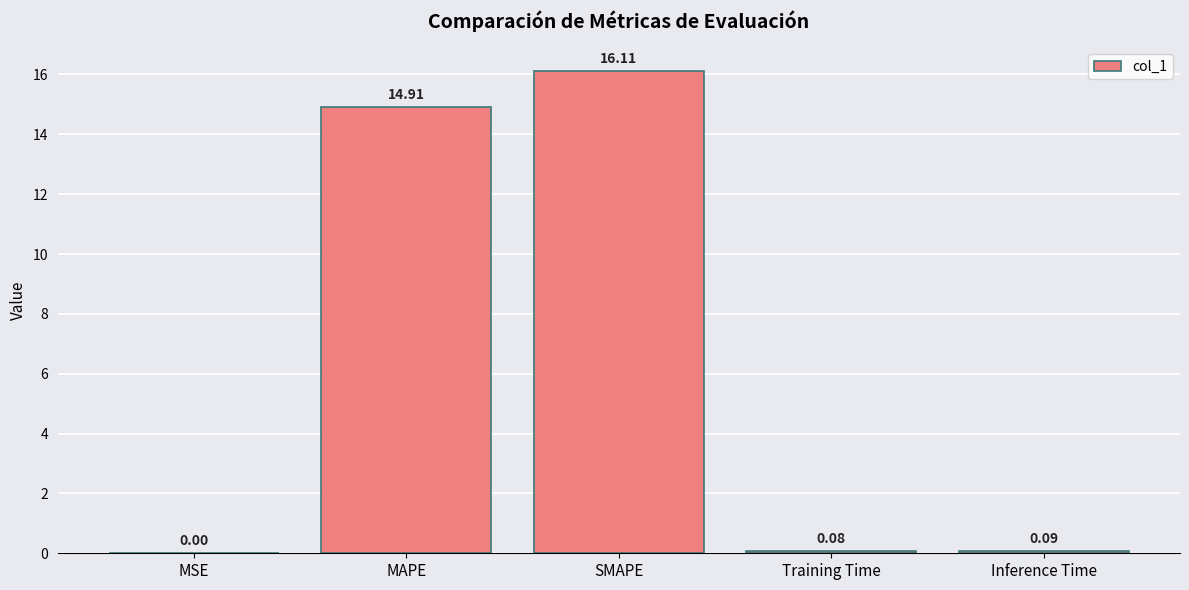

Which label corresponds to the largest value in the chart?

SMAPE